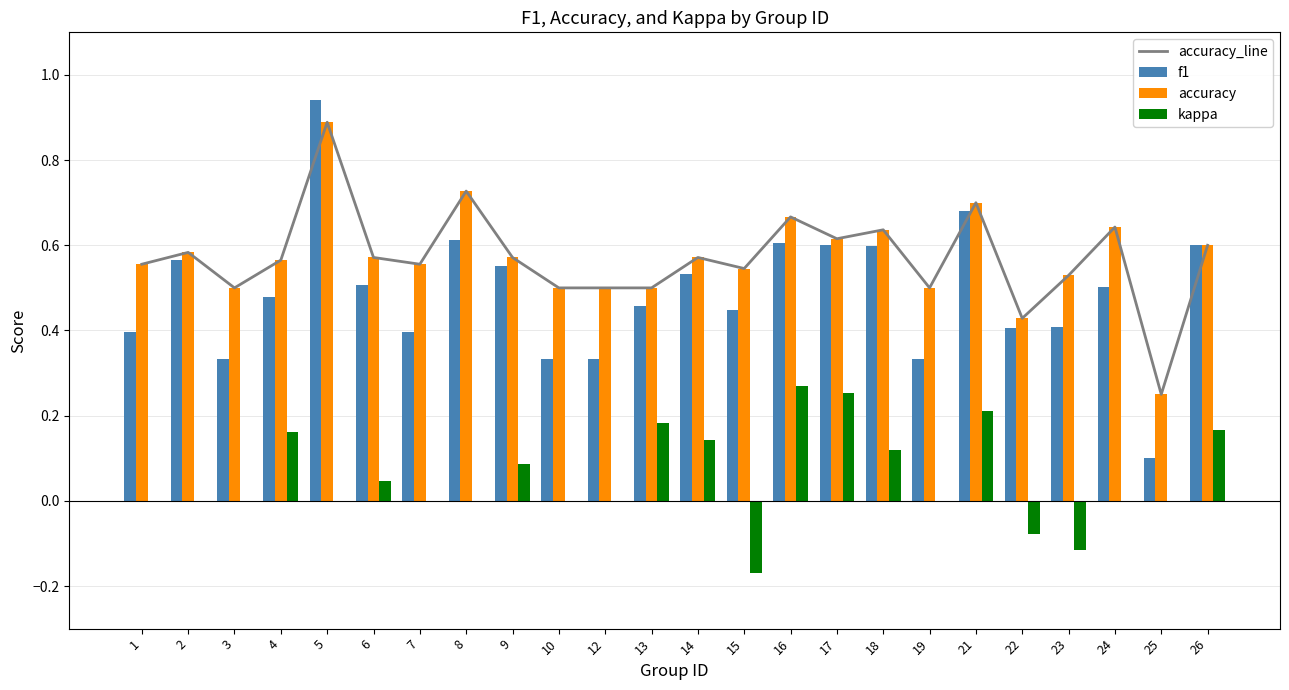

At which label is accuracy closest to 0?

25